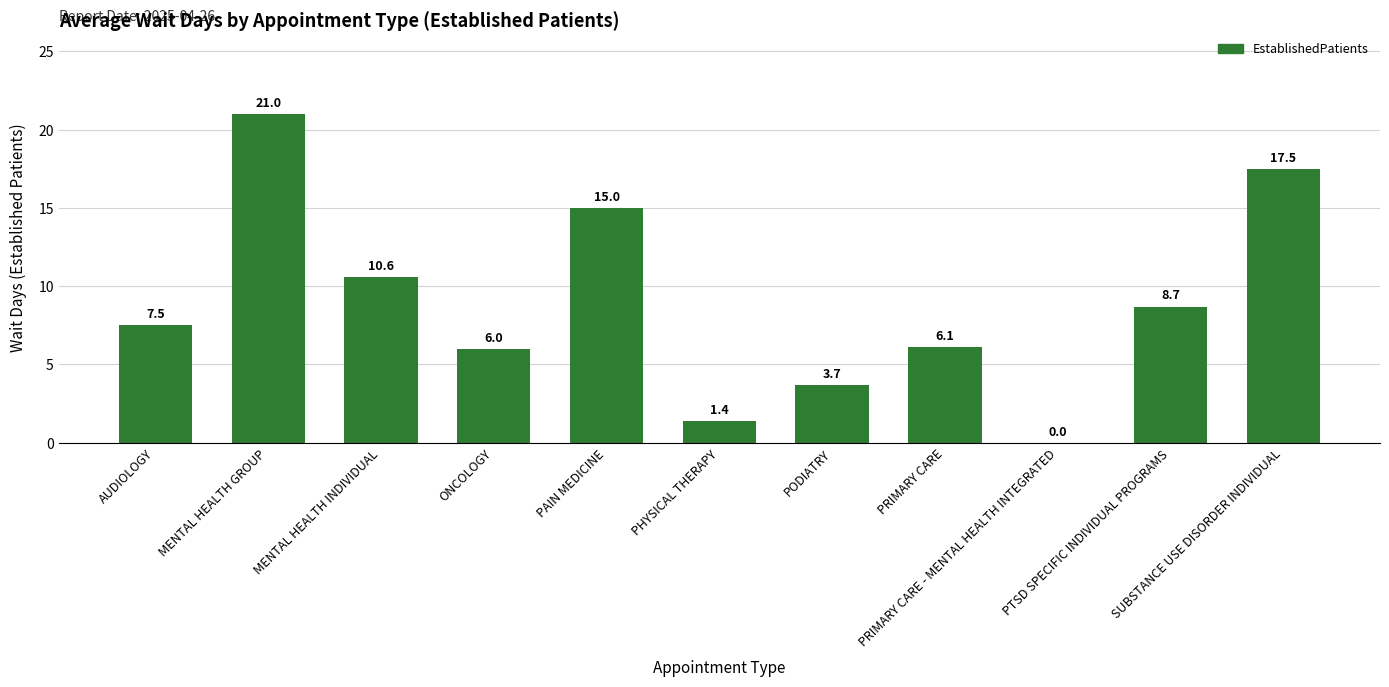

What is the approximate value at AUDIOLOGY?

7.5